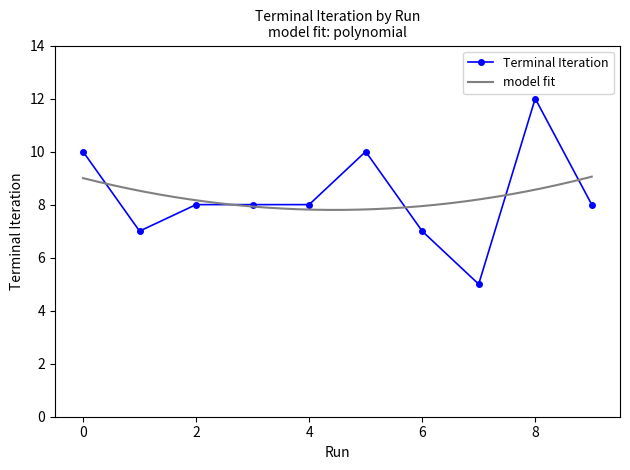

What is the value of the 1st point from the left?

10